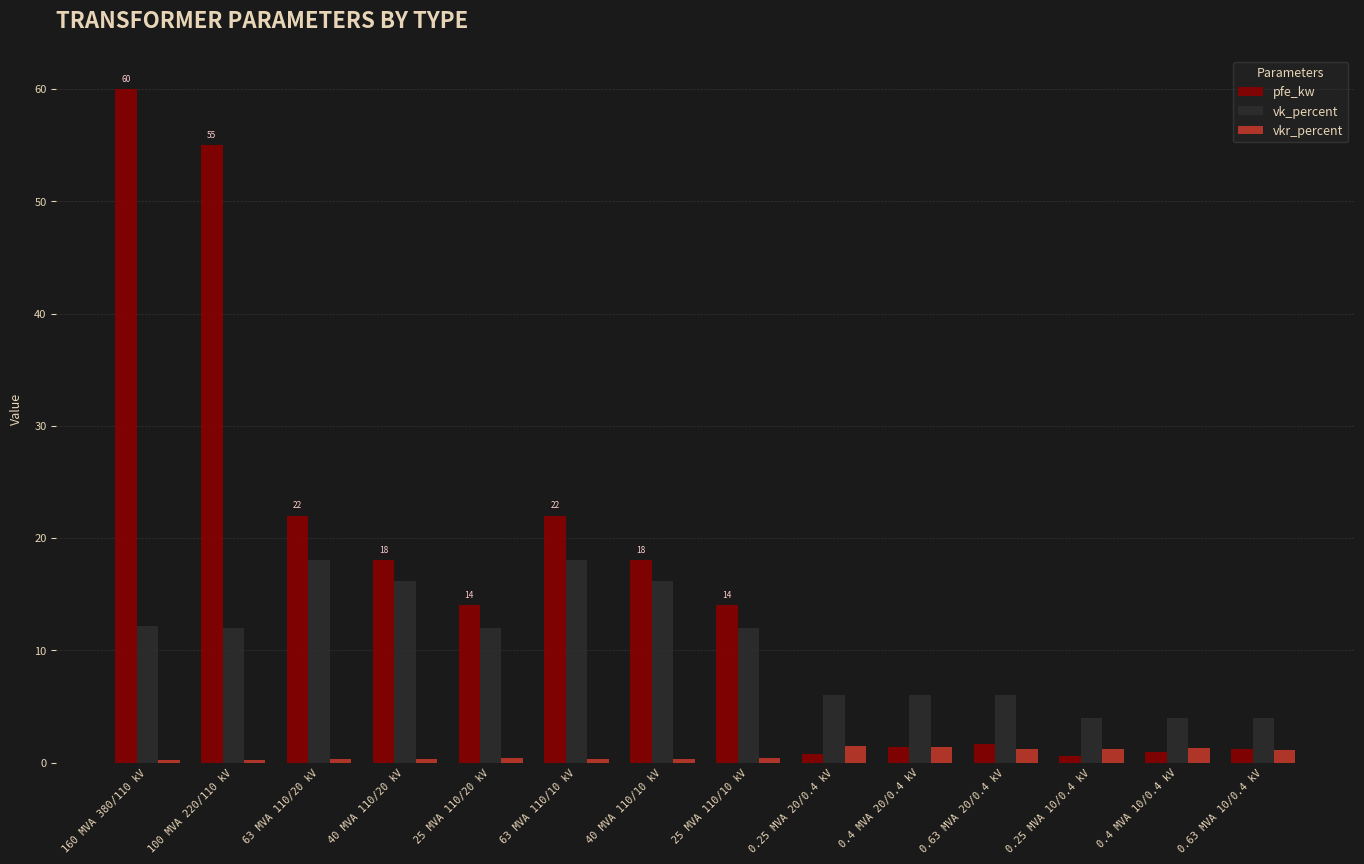

List the series in order of their overall mean, lowest first.

vkr_percent, vk_percent, pfe_kw